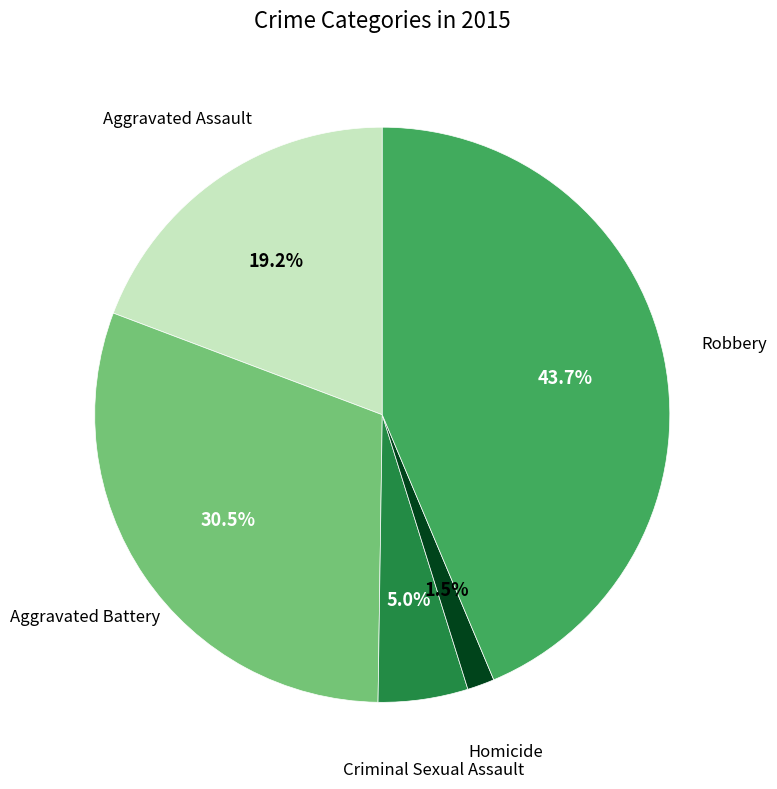

Is there any slice that represents more than half of the pie?

No